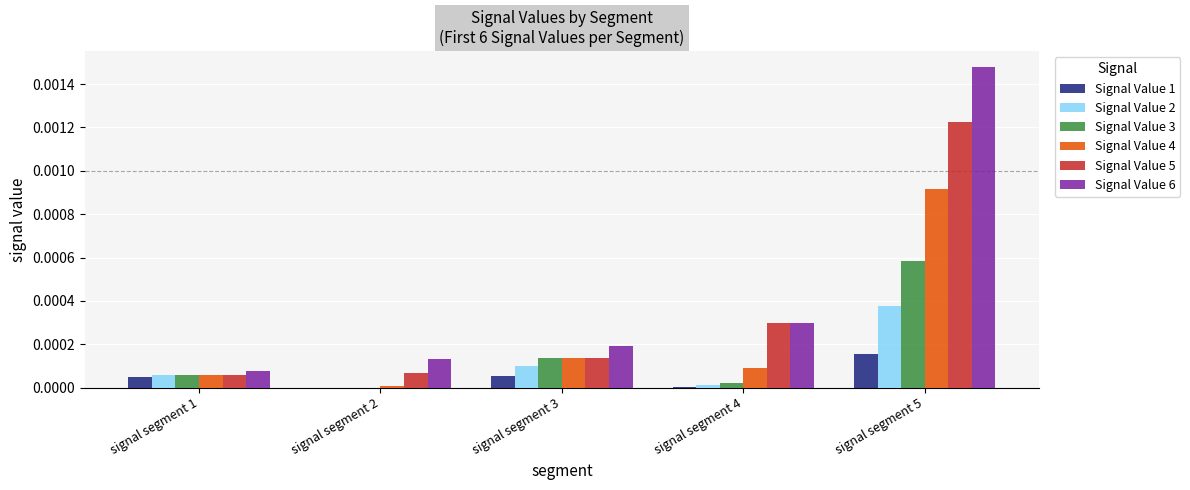

The value of Signal Value 1 at signal segment 2 is 0.0. True or false?

True